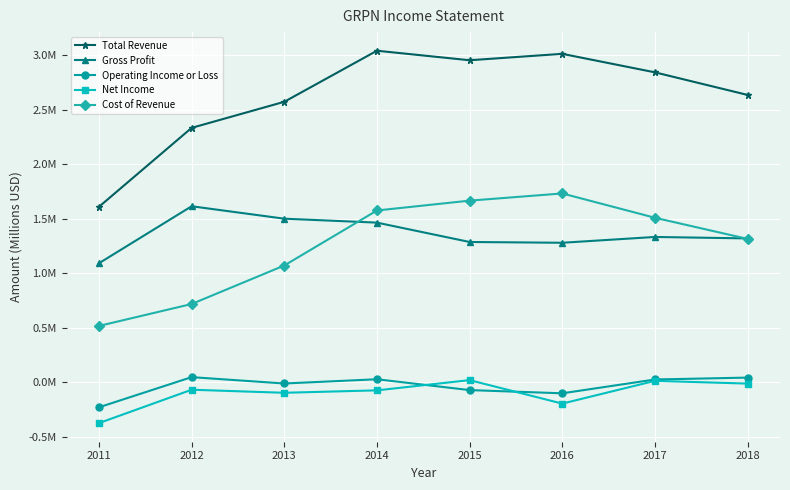

Rank the series at 2014 from highest to lowest value.

Total Revenue, Cost of Revenue, Gross Profit, Operating Income or Loss, Net Income